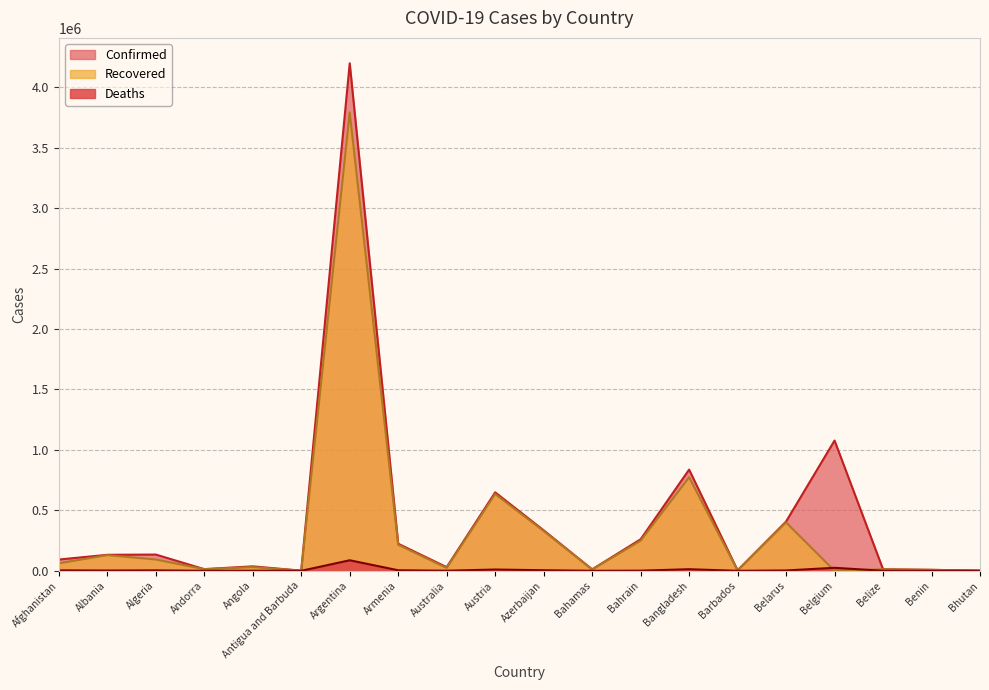

What is the average value of the Confirmed series?

423639